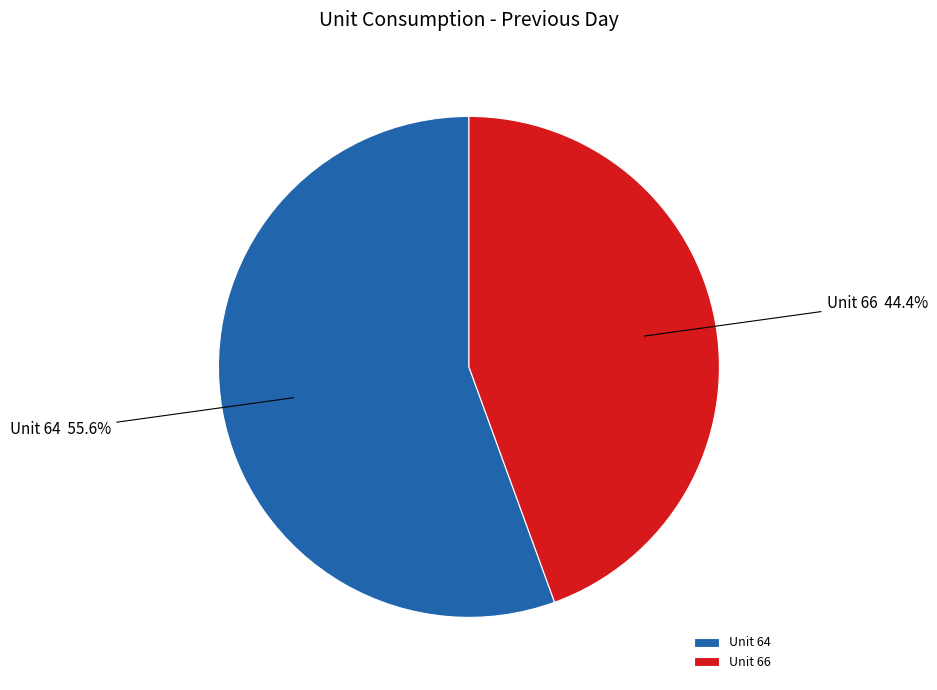

Rank the categories by value from highest to lowest.

Unit 64, Unit 66